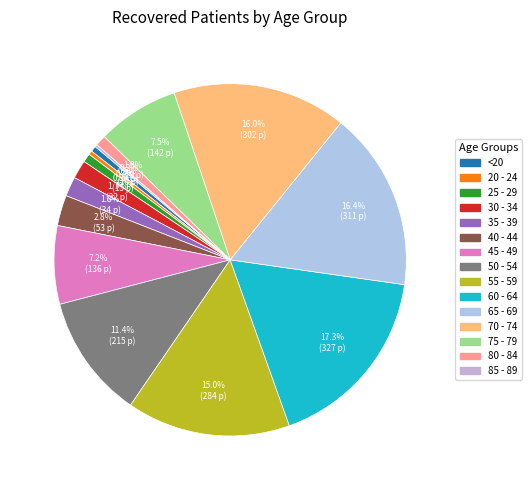

True or false: 55 - 59 accounts for 27% of the total.

False